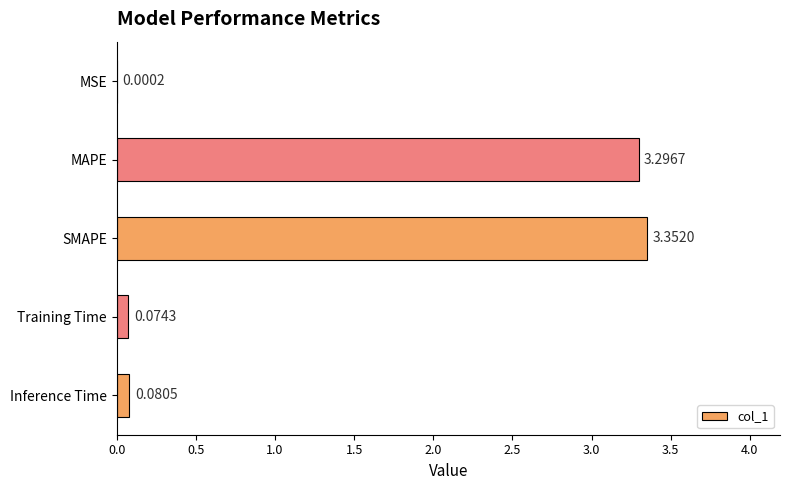

What is the change in value from SMAPE to Inference Time?

-3.3